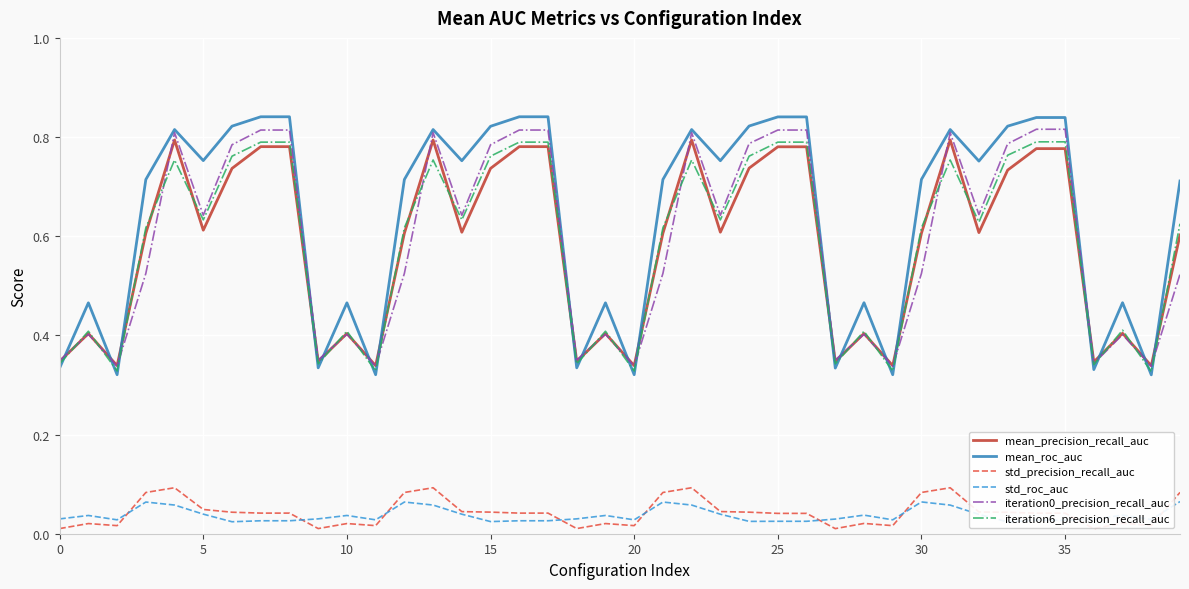

True or false: iteration0_precision_recall_auc has a value of 0.3 at 30.

False